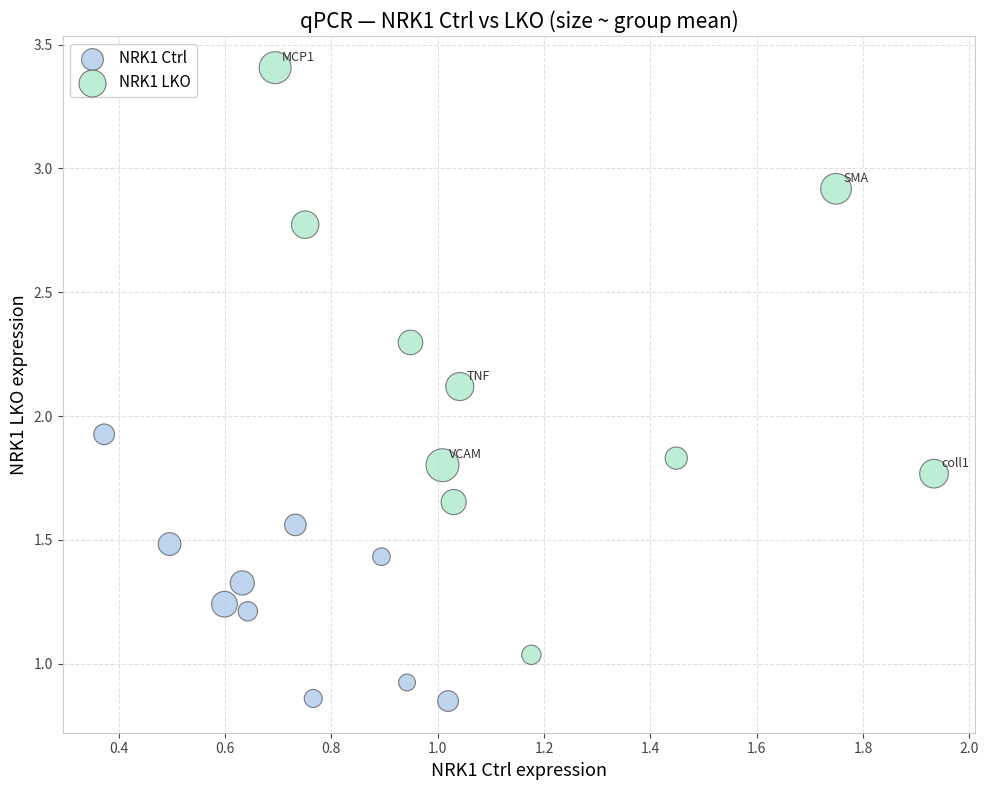

Which series reaches the maximum Y coordinate?

NRK1 LKO